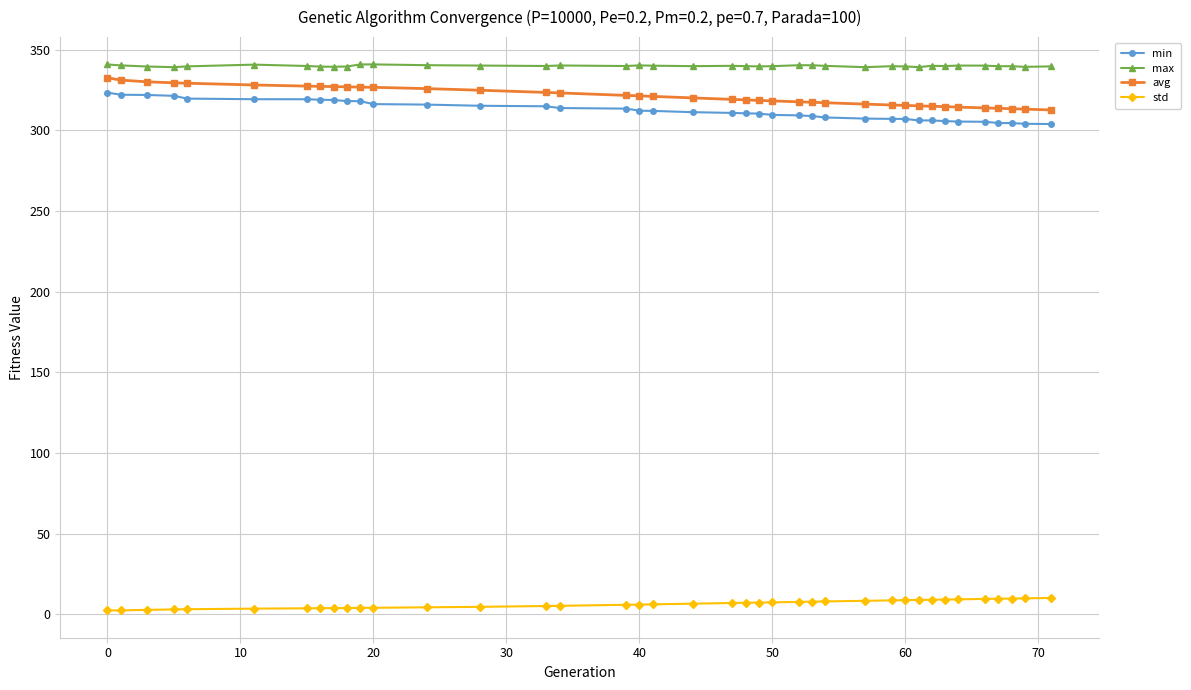

True or false: max and avg cross at least once.

False